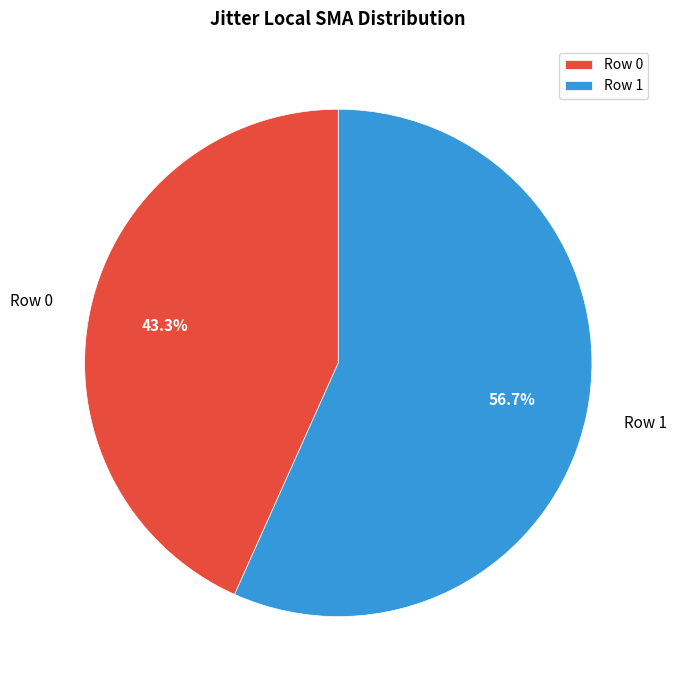

Is it true that Row 1 is 57% of the pie?

True